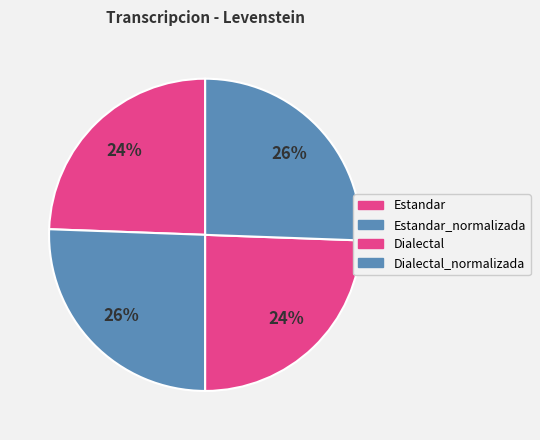

How many segments does this pie chart have?

4